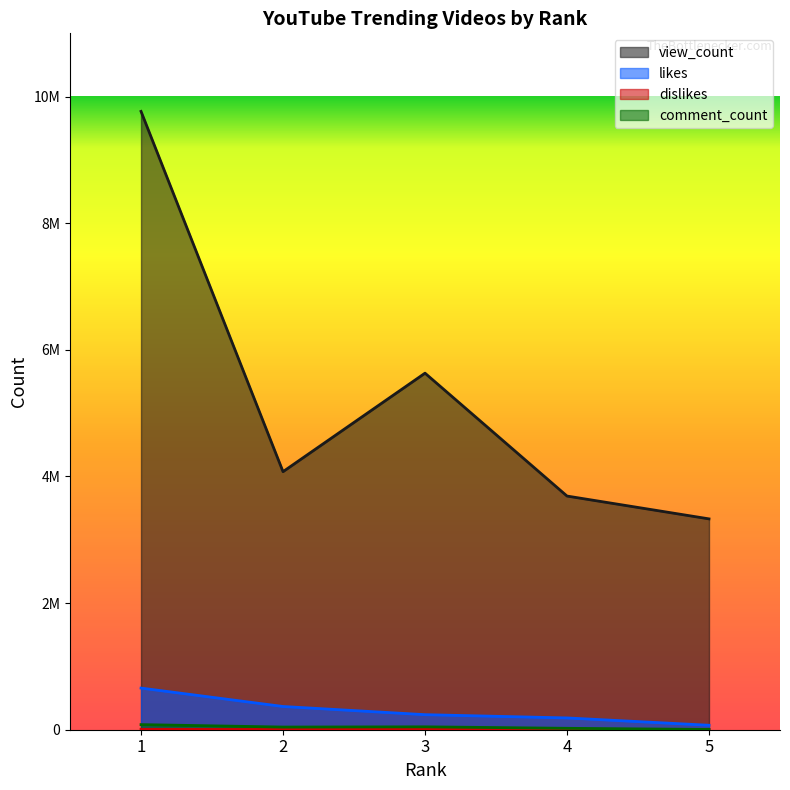

Which label corresponds to the largest value in the chart?

1